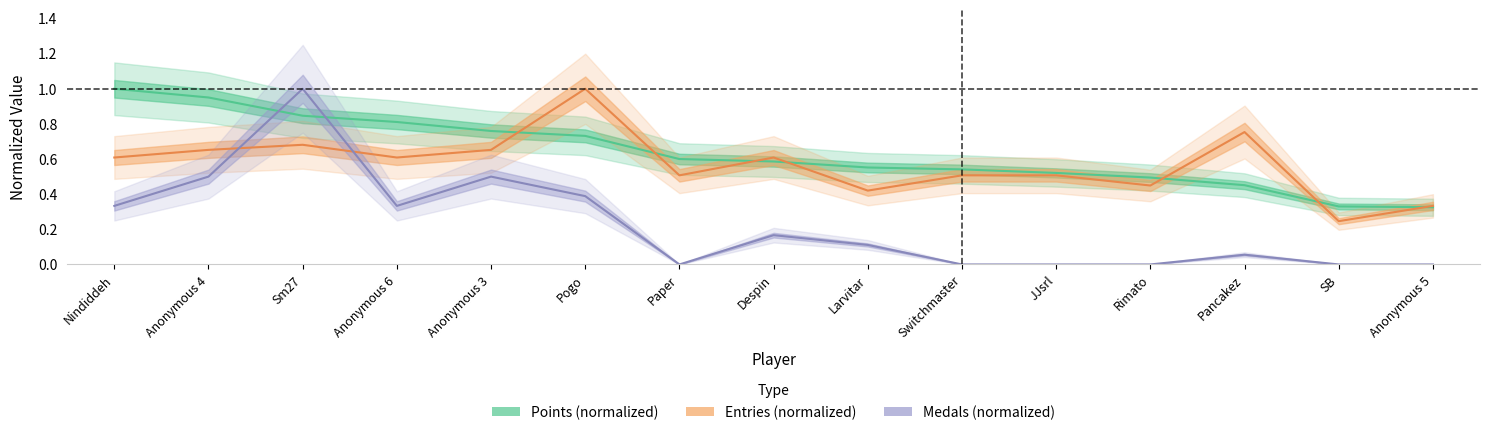

Between Switchmaster and SB, which series saw the biggest shift?

Entries (normalized)